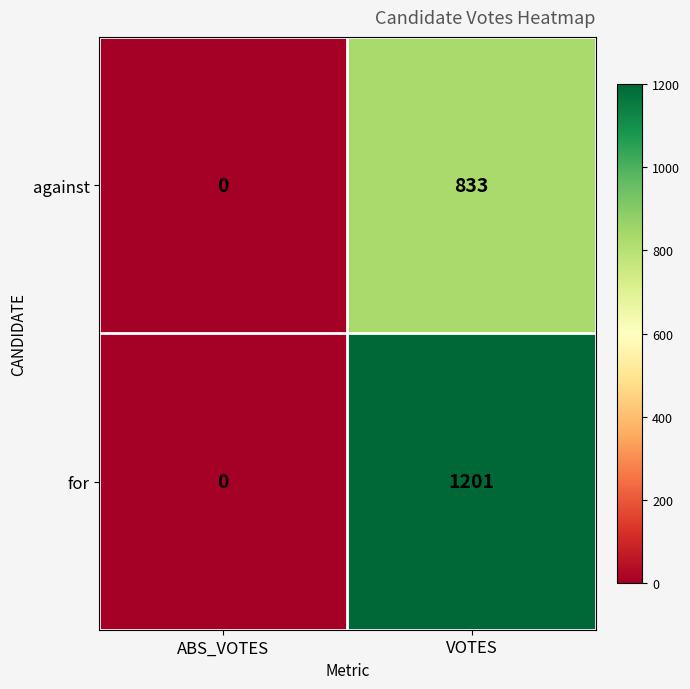

How many data points does each series have?

2